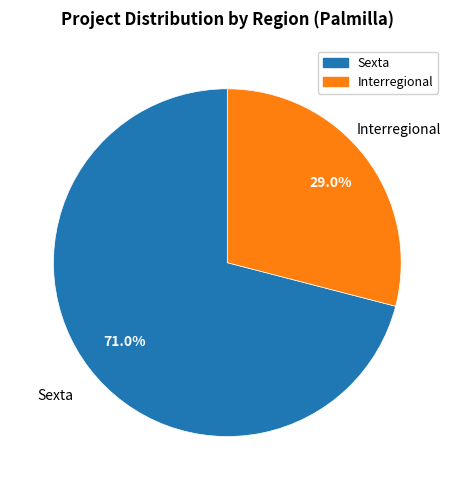

Which category has the biggest portion of the pie?

Sexta